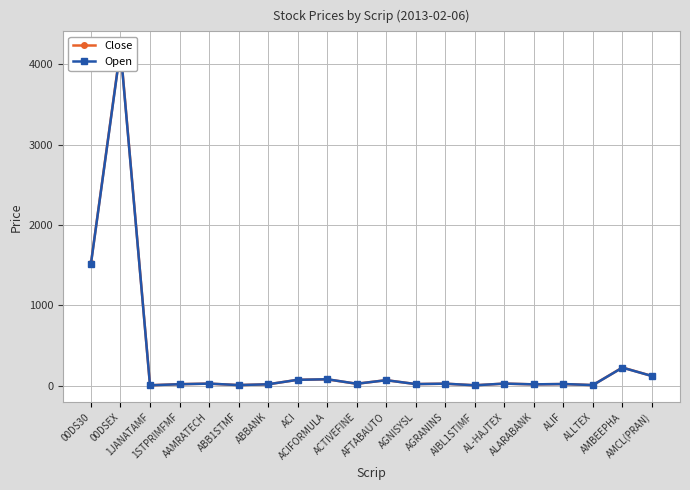

What is the difference between the highest and lowest values at ACI?

0.1